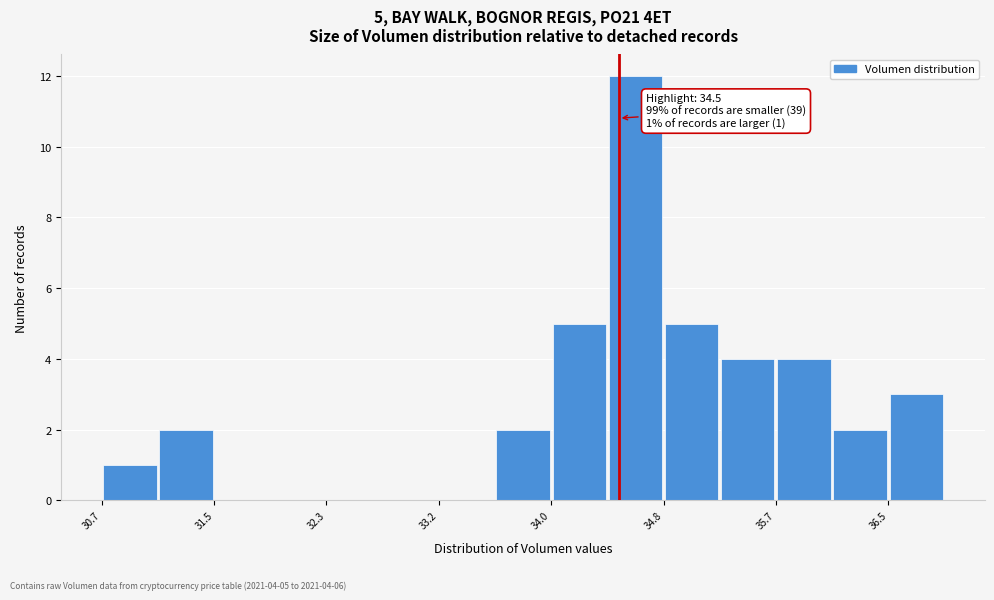

Which range on the x-axis has the tallest bar?

34.4 to 34.8